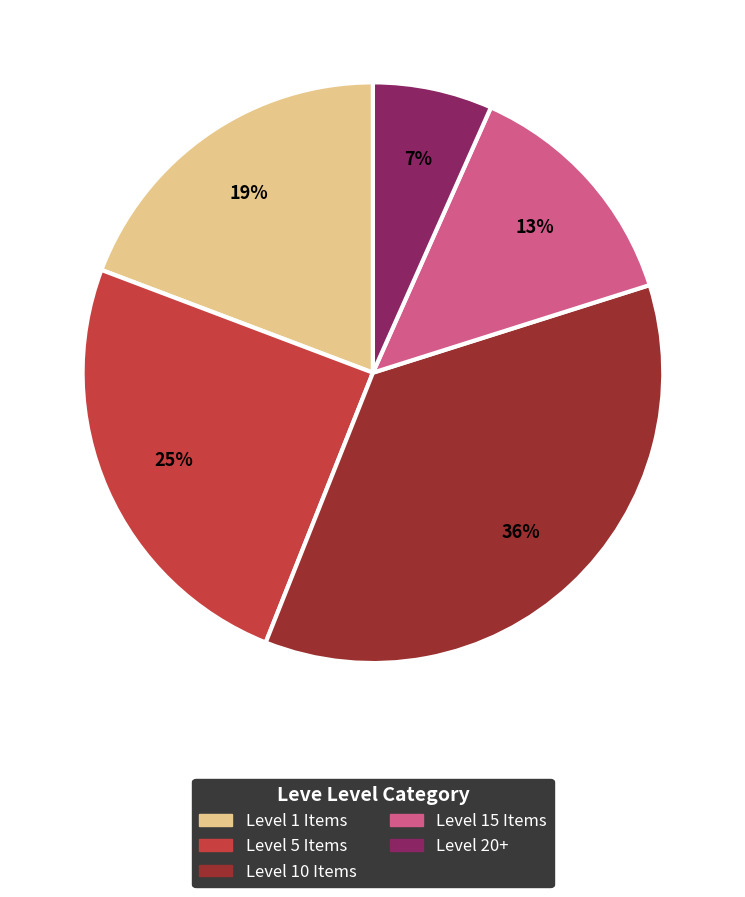

To the nearest percent, what is the difference between the largest and smallest slice percentages?

29%